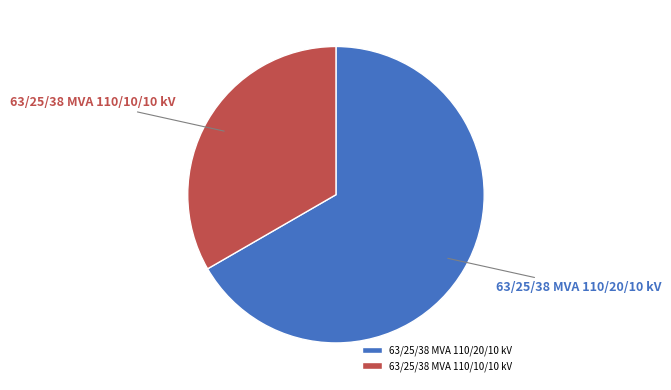

True or false: 63/25/38 MVA 110/20/10 kV accounts for 67% of the total.

True